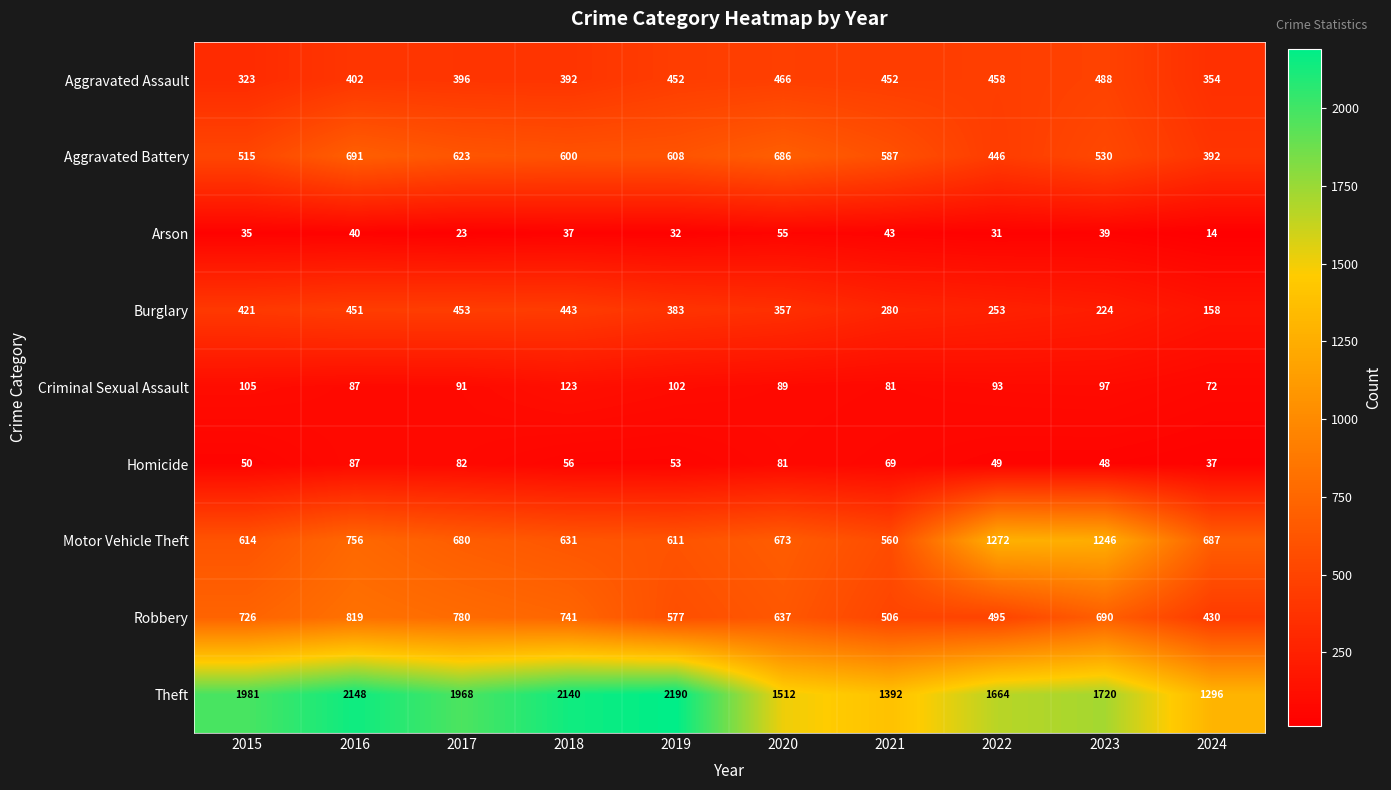

At which label is Aggravated Battery closest to 541?

2023